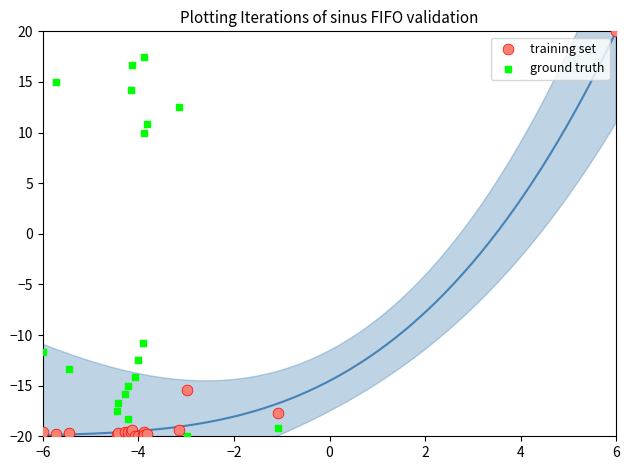

What are all the series names shown in the legend?

training set, ground truth